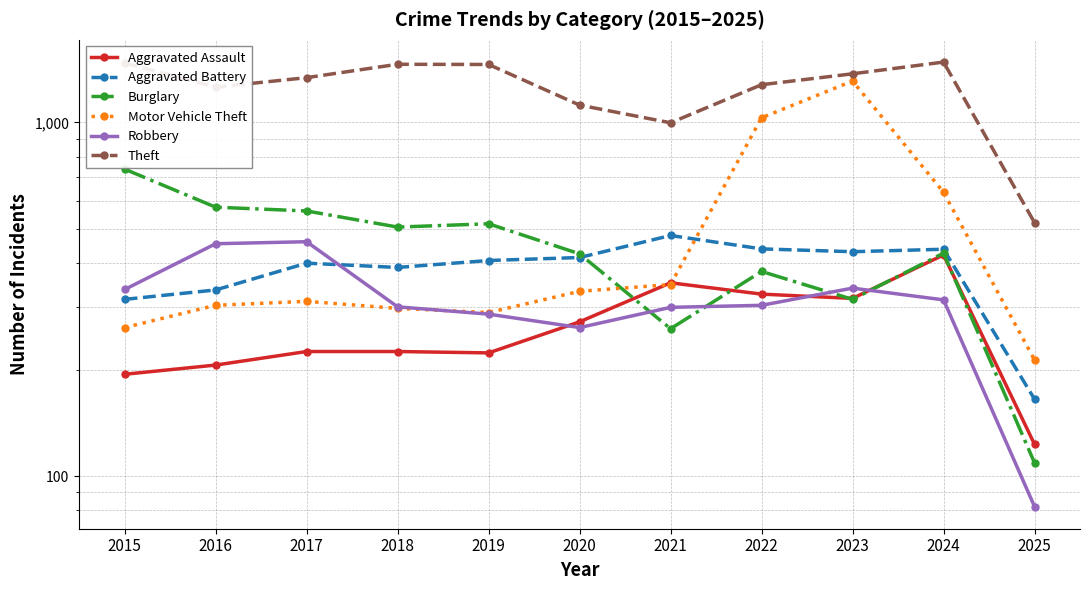

The Theft series shows 471 at 2020. True or false?

False